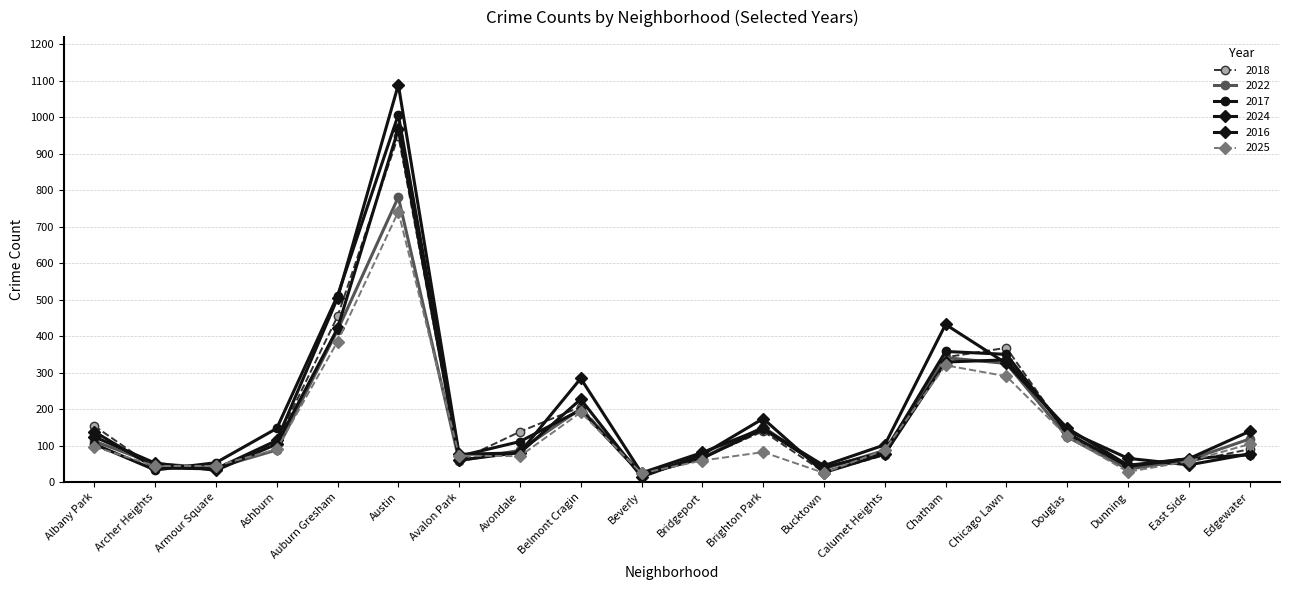

What value does the 2022 series have at Albany Park?

112